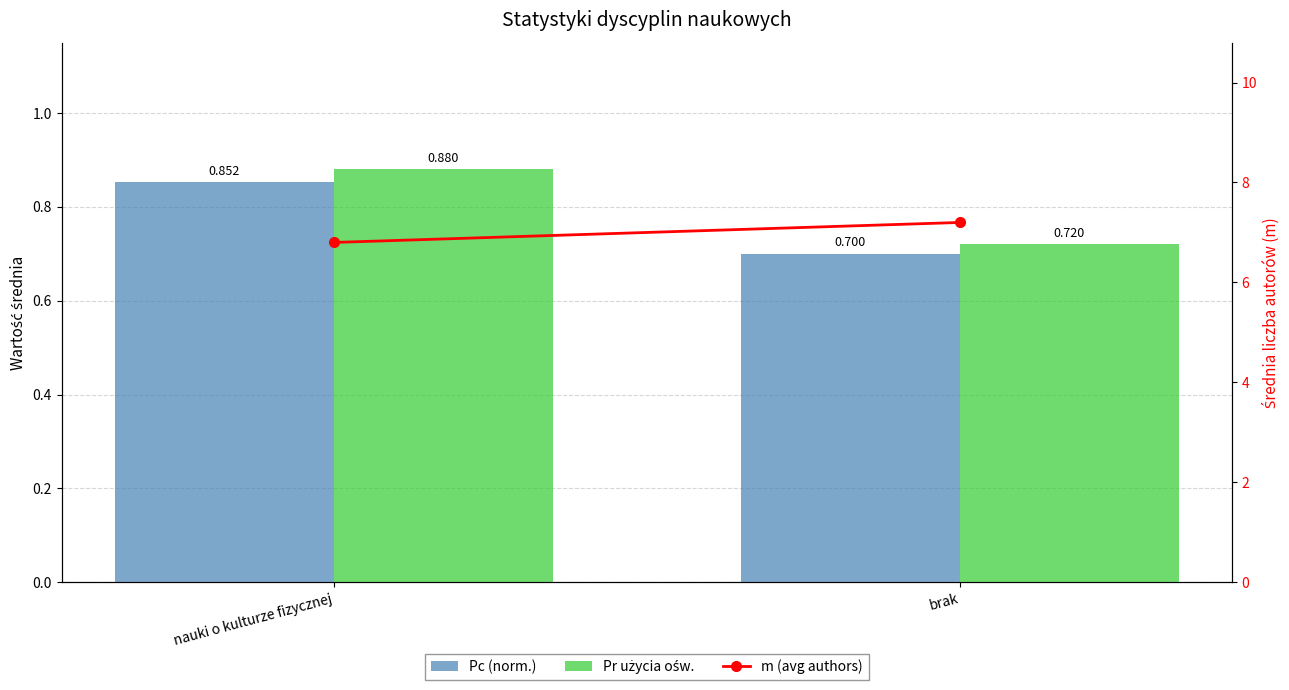

Reading left to right, list all the values displayed in this chart.

Pc (norm.): 0.9	0.7
Pr użycia ośw.: 0.9	0.7
m (avg authors): 6.8	7.2